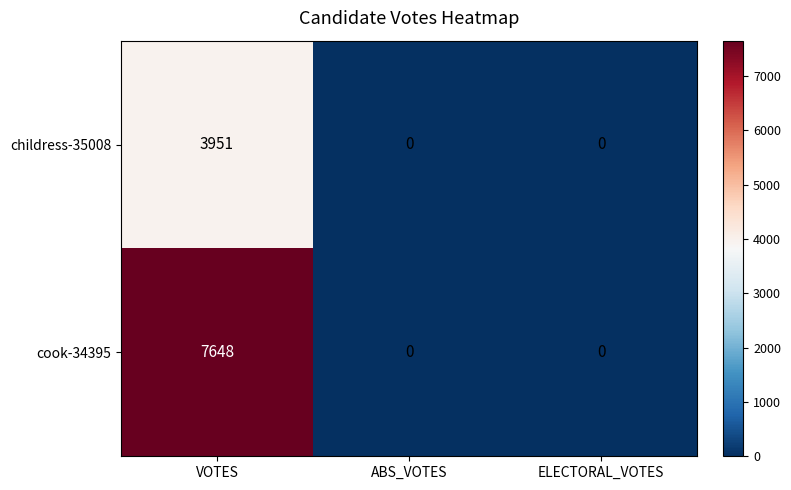

At which category is the sum across all series the highest?

VOTES